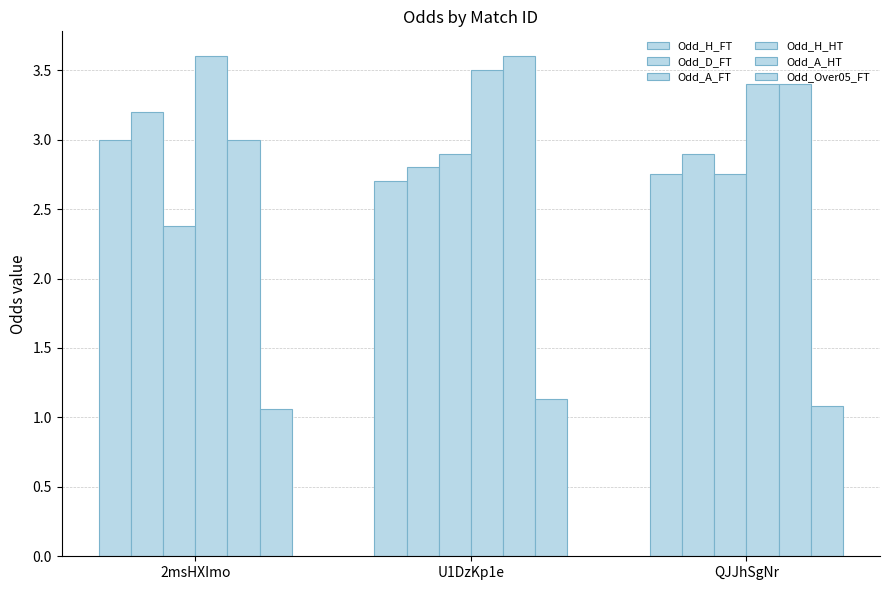

Between U1DzKp1e and QJJhSgNr, which is larger?

QJJhSgNr